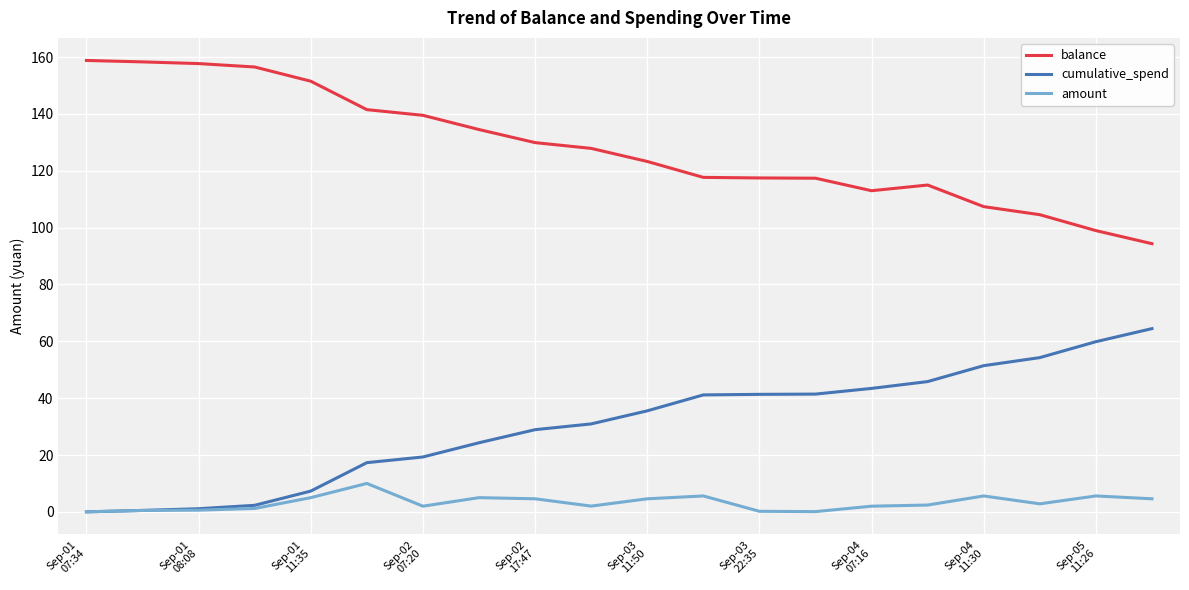

In balance, how many points are lower than both neighbors (excluding endpoints)?

1